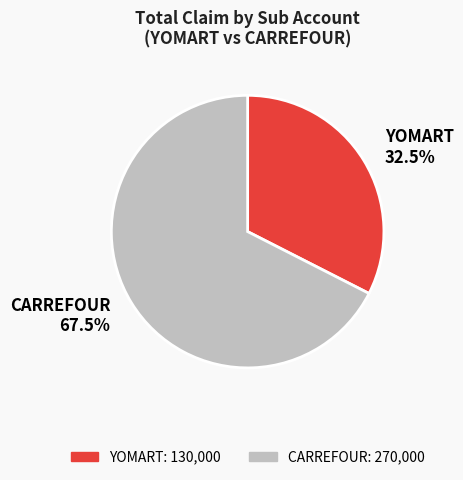

Rank the categories by value from lowest to highest.

YOMART, CARREFOUR